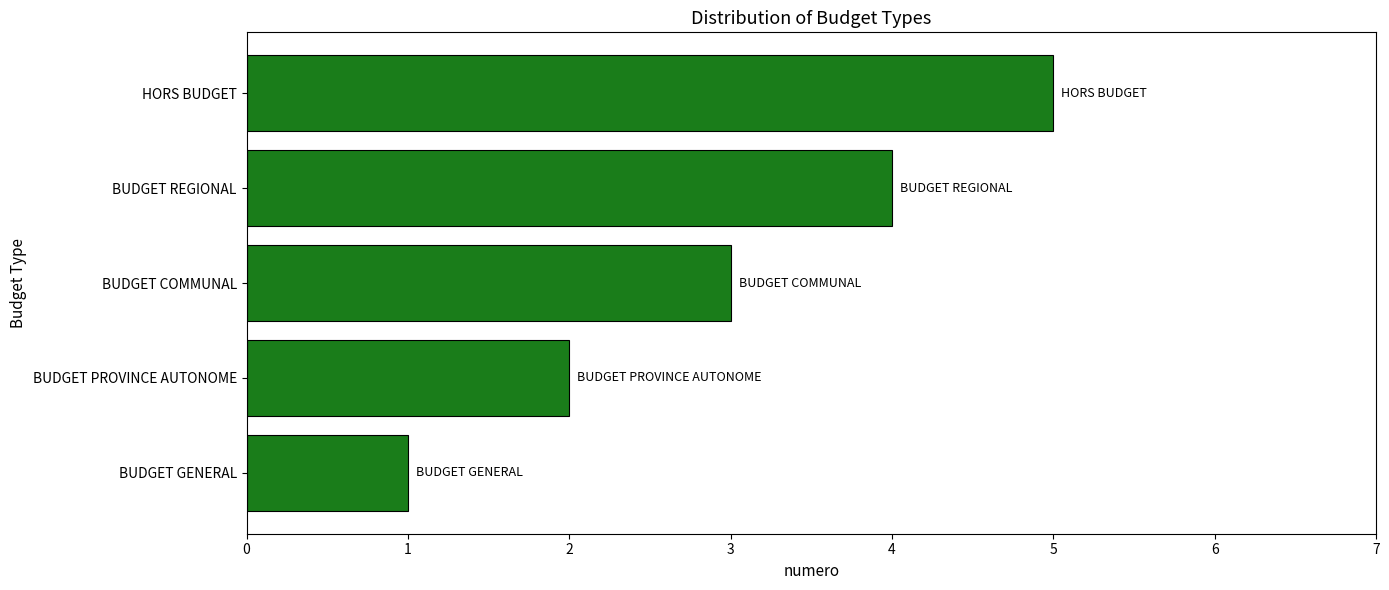

List the labels in order of value, smallest first.

BUDGET GENERAL, BUDGET PROVINCE AUTONOME, BUDGET COMMUNAL, BUDGET REGIONAL, HORS BUDGET